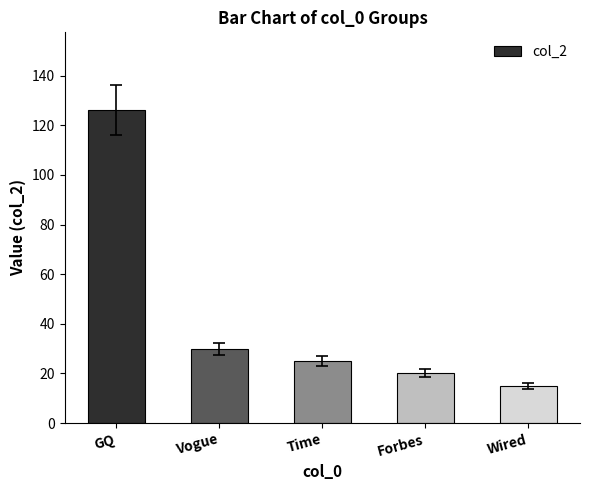

What is the ratio of the value at GQ to the value at Vogue?

4.2